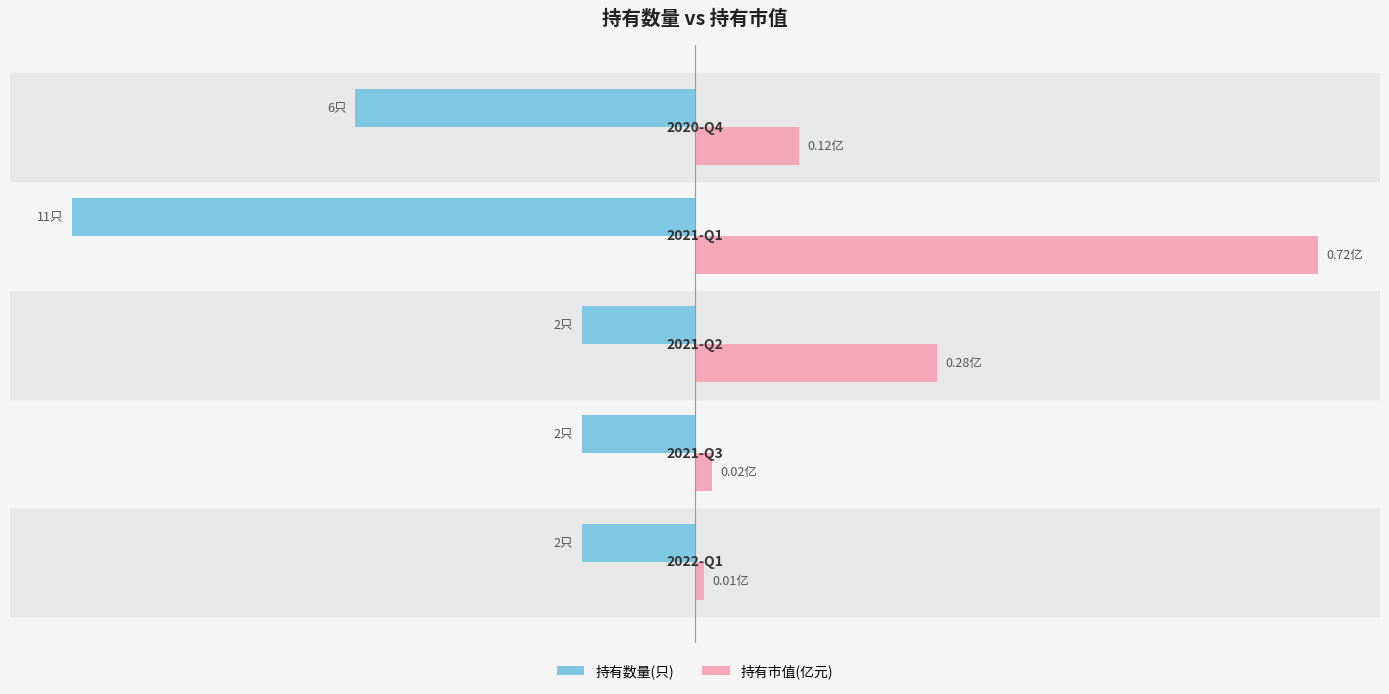

What are all the series names shown in the legend?

持有数量(只), 持有市值(亿元)